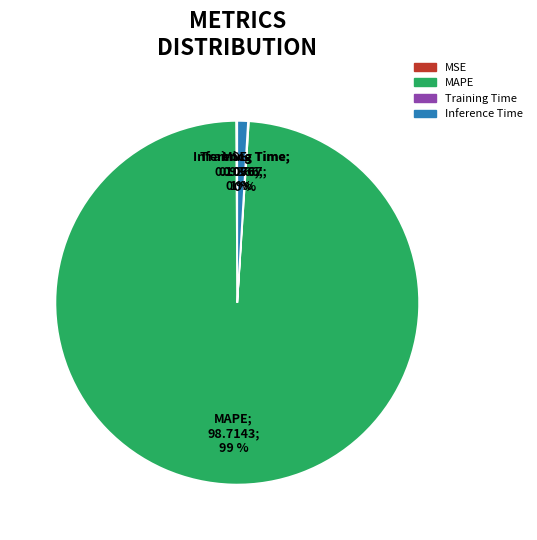

True or false: Inference Time accounts for 1% of the total.

True